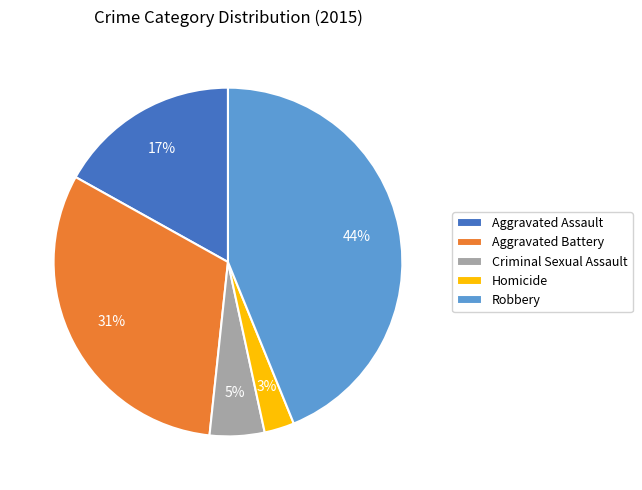

To the nearest percent, what percentage of the pie is Criminal Sexual Assault?

5%